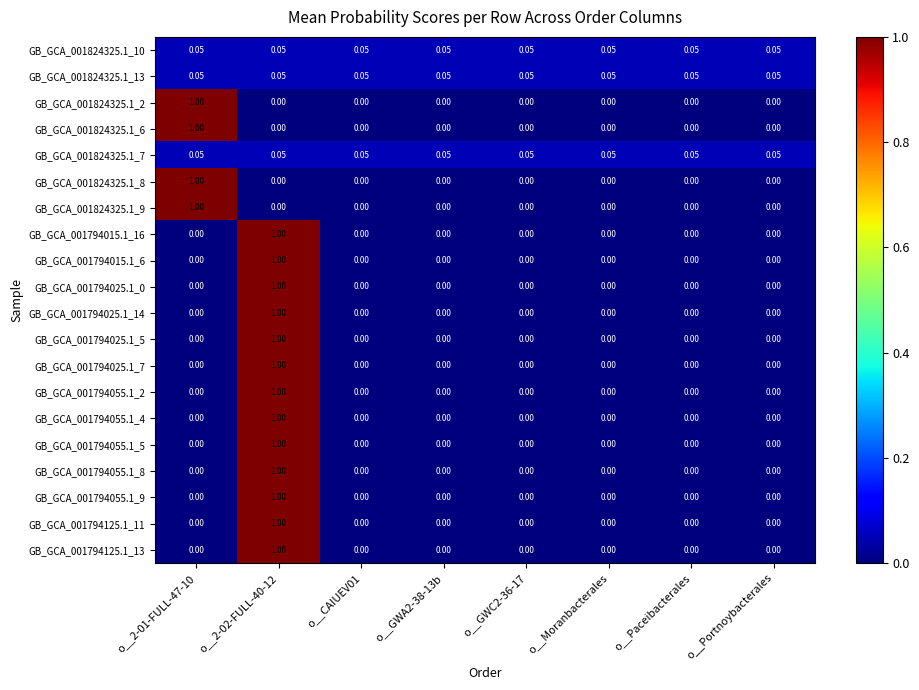

How many distinct data groups are displayed?

20